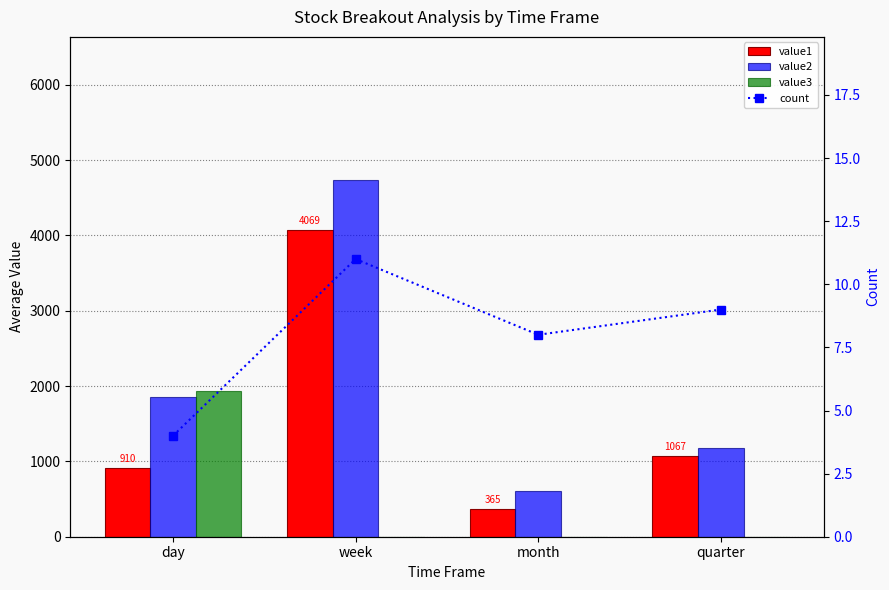

Rank the series by their average value, from lowest to highest.

count, value3, value1, value2